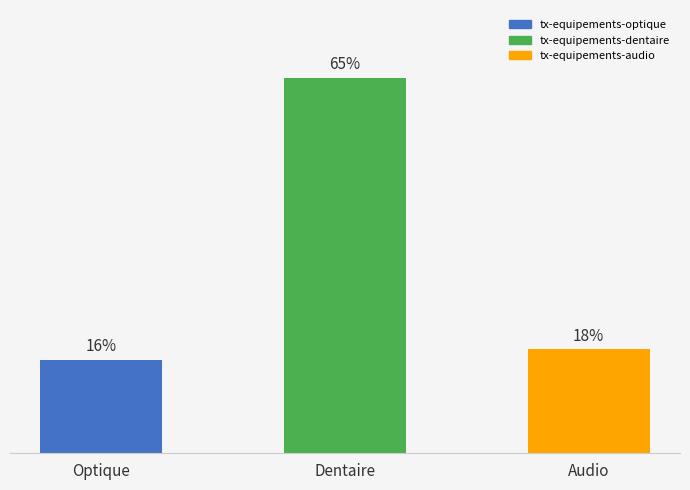

What is the label of the 1st bar from the left?

Optique